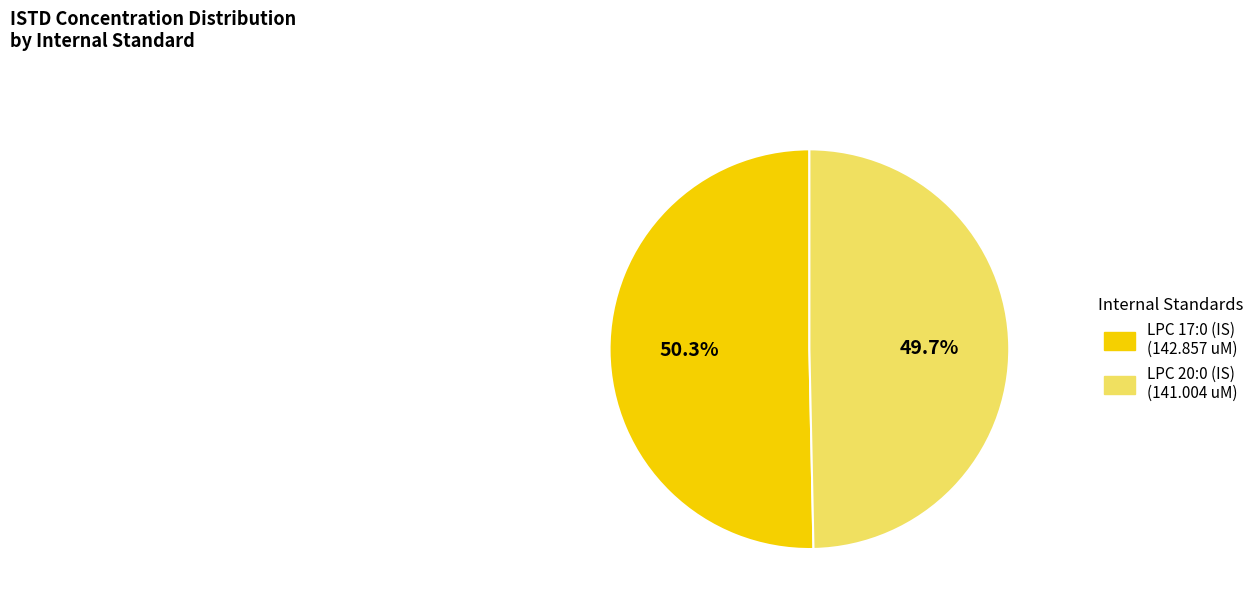

What is the ratio of the value at LPC 20:0 (IS) to the value at LPC 17:0 (IS)?

1.0